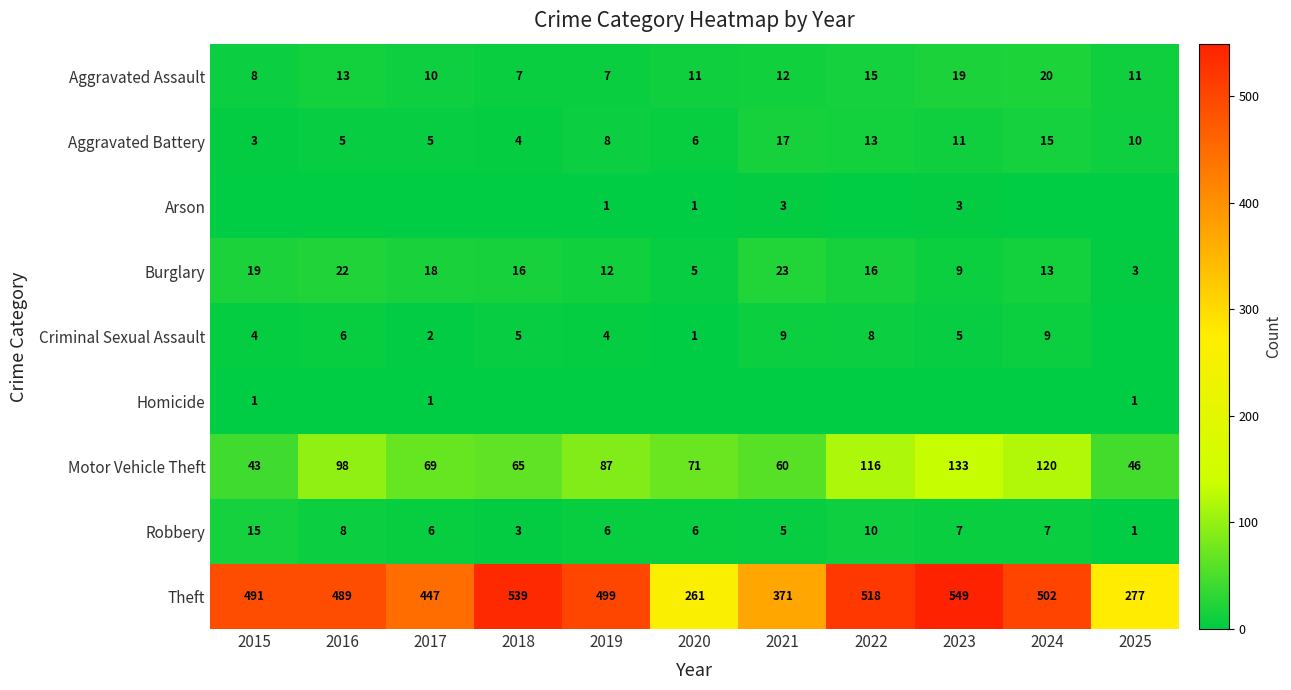

What is the lowest value of the Aggravated Battery series?

3